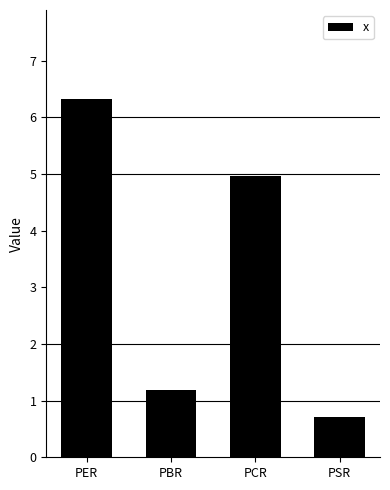

Reading left to right, extract all data points from this chart.

PER=6.3	PBR=1.2	PCR=5.0	PSR=0.7